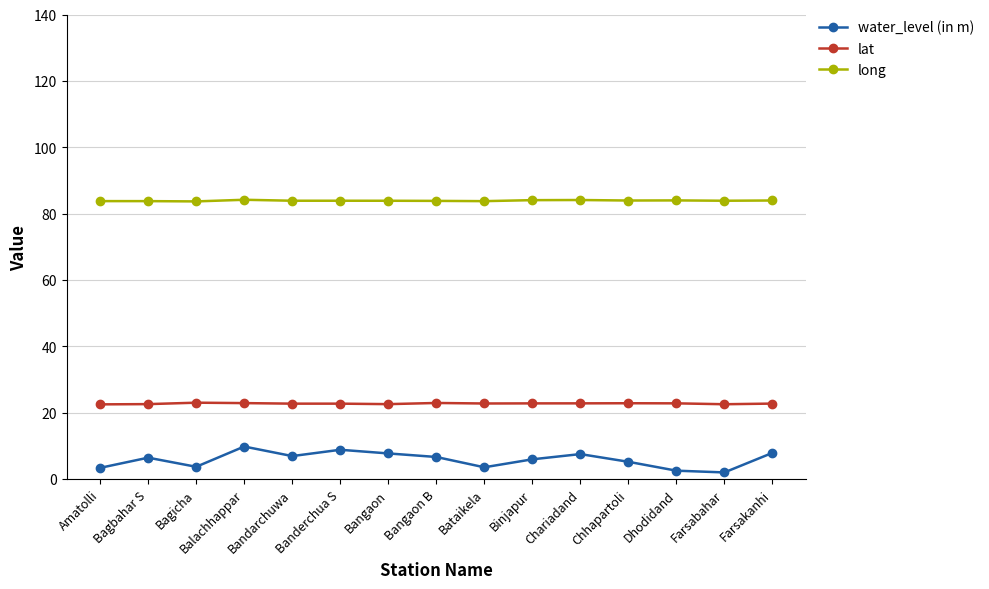

How many lines are shown in the chart?

3